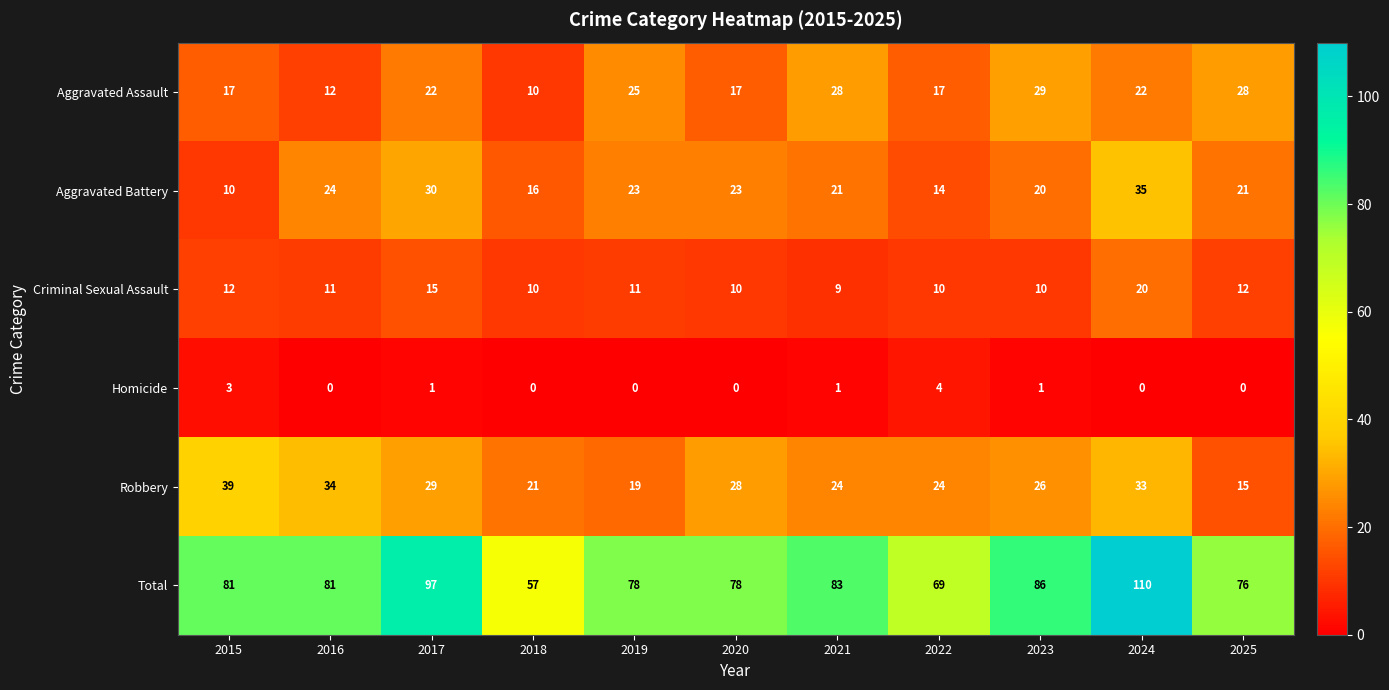

What is the total value across all series at 2018?

114